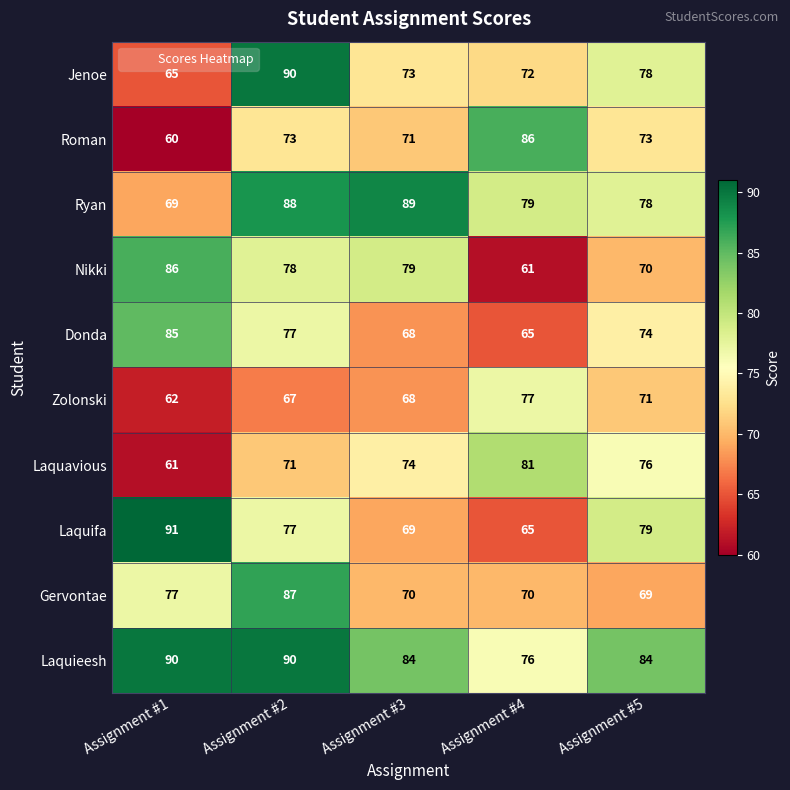

Between Assignment #1 and Assignment #3, which series saw the biggest shift?

Laquifa